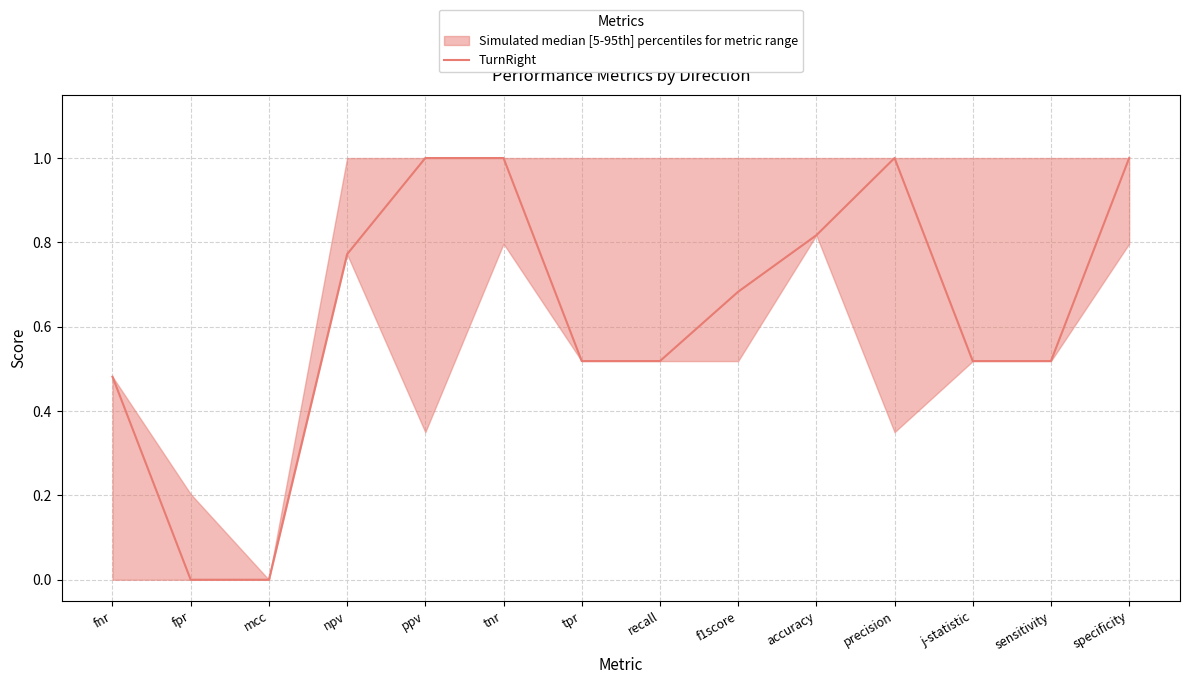

At which category does the chart reach its peak across all series?

ppv